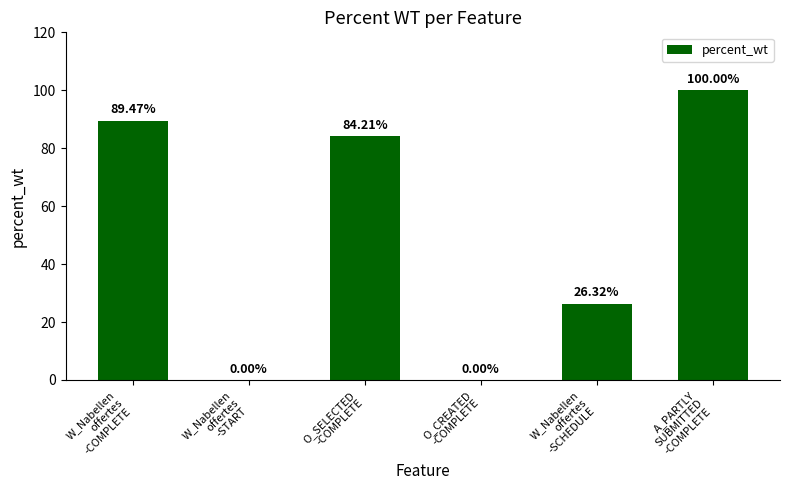

What is the greatest value displayed?

100.0